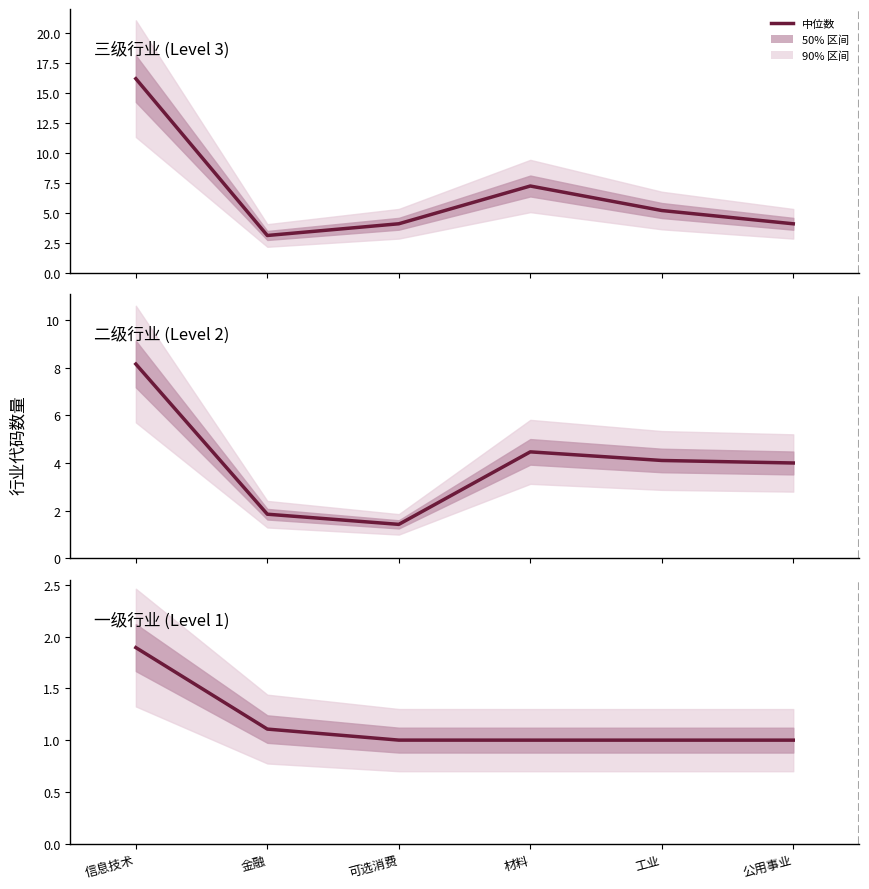

What is the label of the 4th point from the right?

可选消费